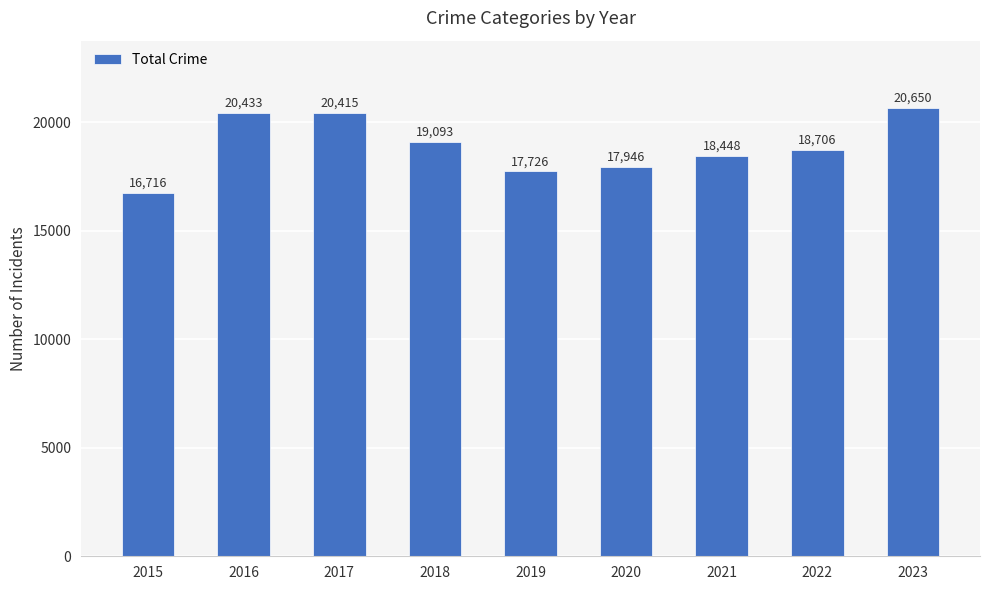

The chart shows a value of 20650 at 2023. True or false?

True